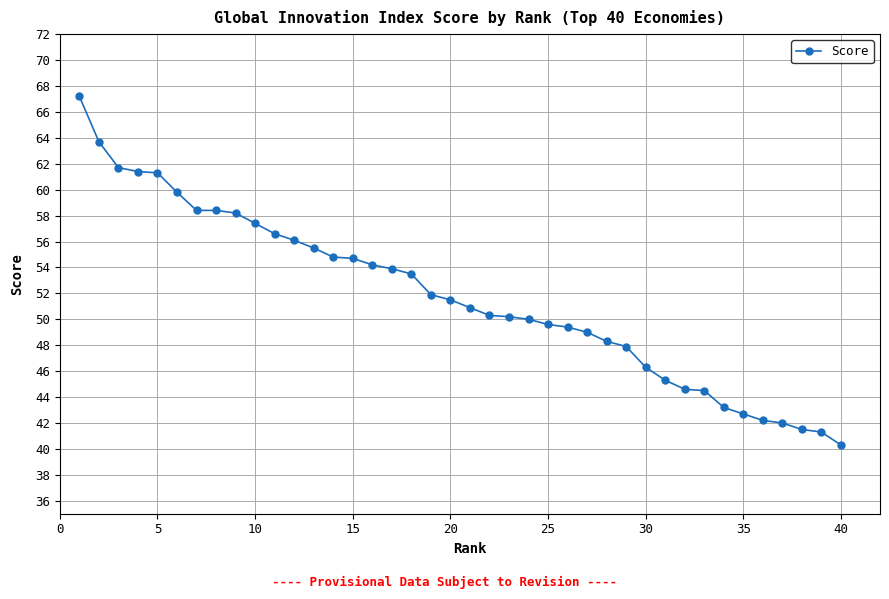

Does the chart have visible grid lines?

Yes